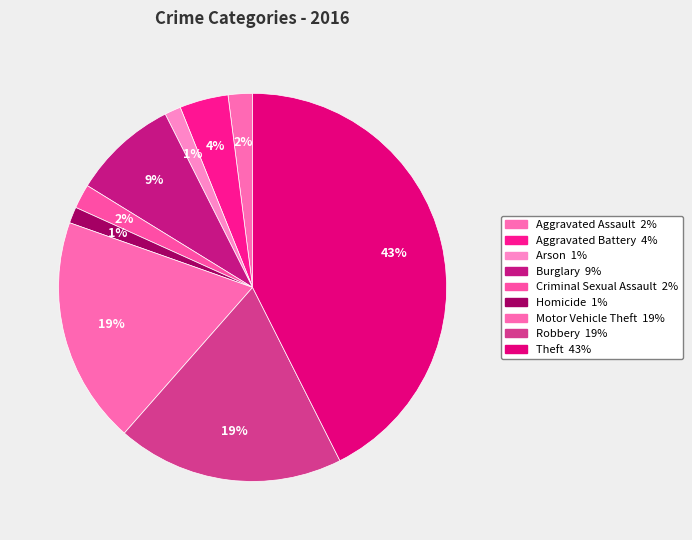

What percentage is the Aggravated Assault slice, to the nearest percent?

2%